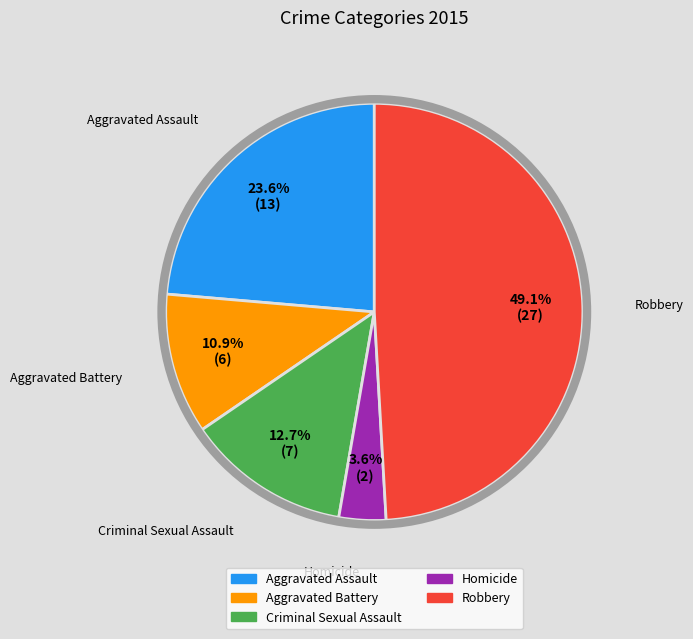

Approximately how many times larger is the value at Aggravated Assault compared to Criminal Sexual Assault?

1.9